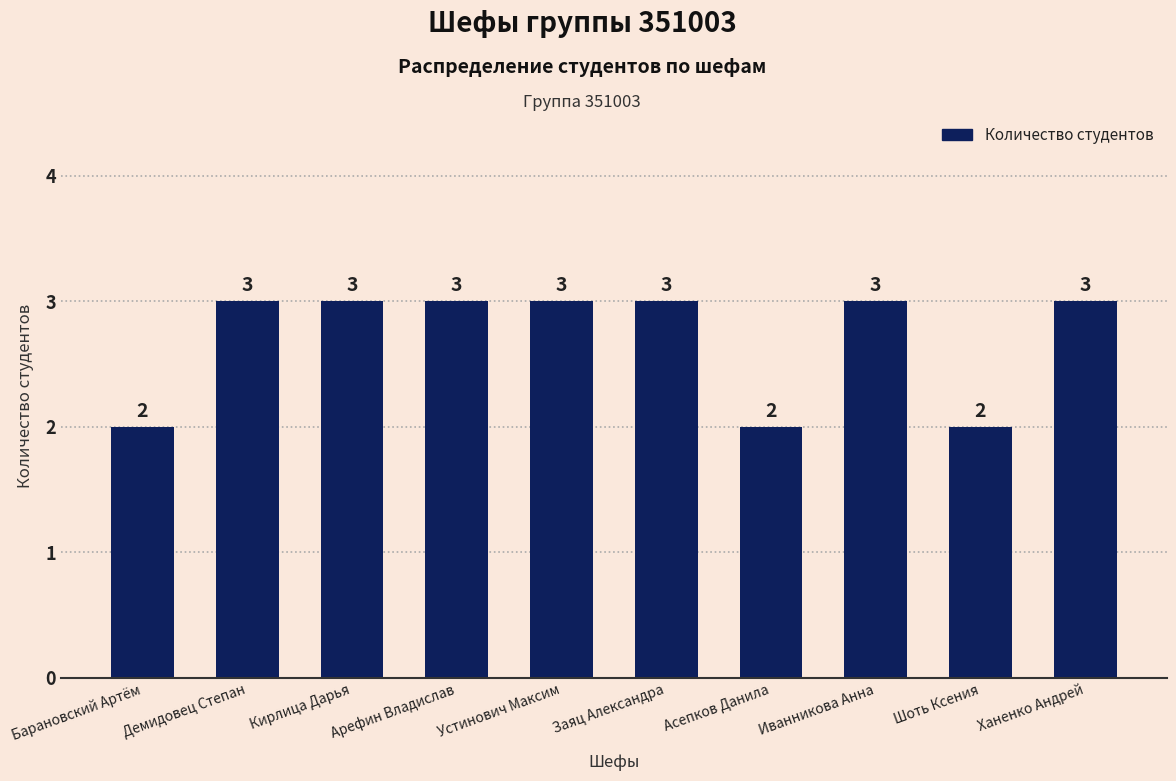

Approximately how many times larger is the value at Иванникова Анна compared to Шоть Ксения?

1.5